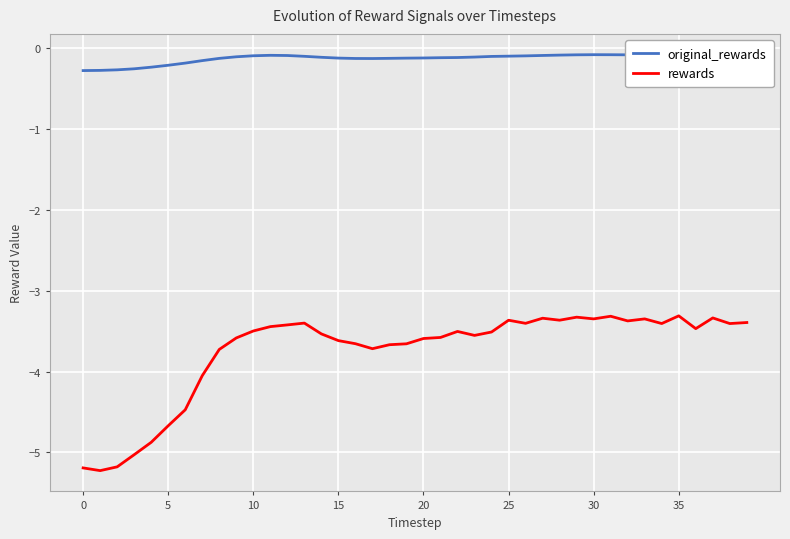

Which series has the largest total across all categories?

original_rewards